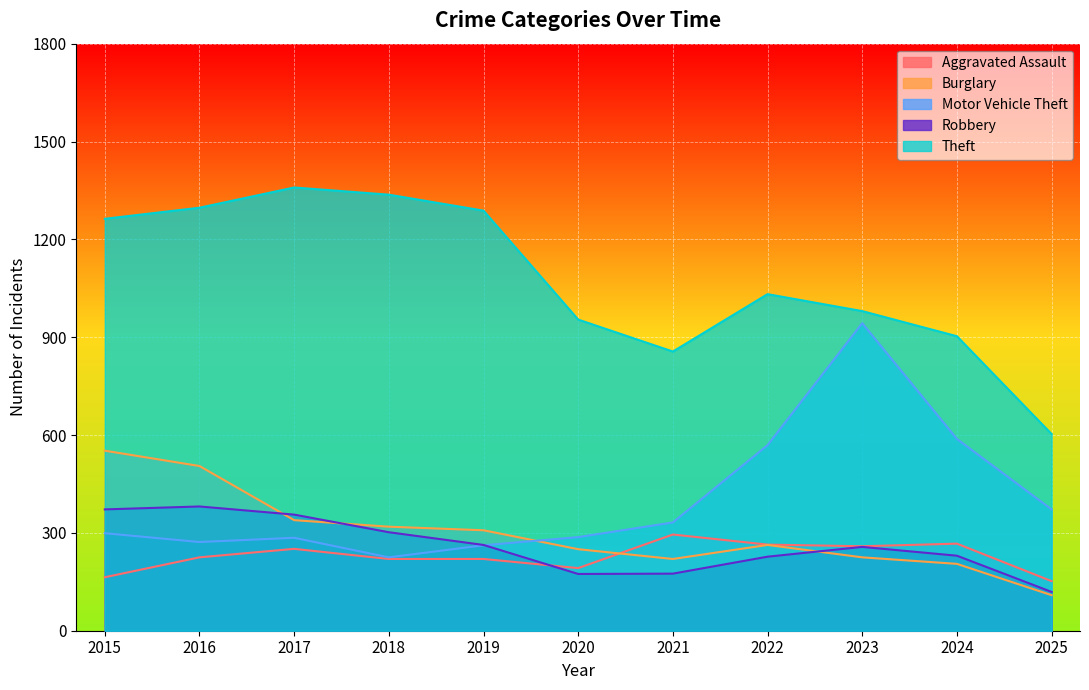

What is the difference between the Aggravated Assault values at 2022 and 2016?

39